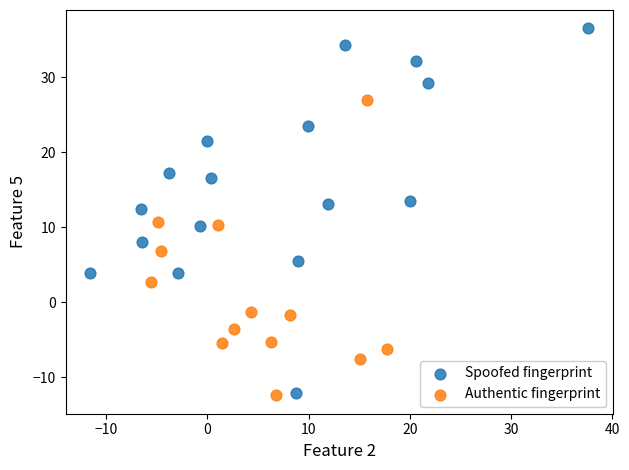

Which series has the widest spread of Y values?

Spoofed fingerprint